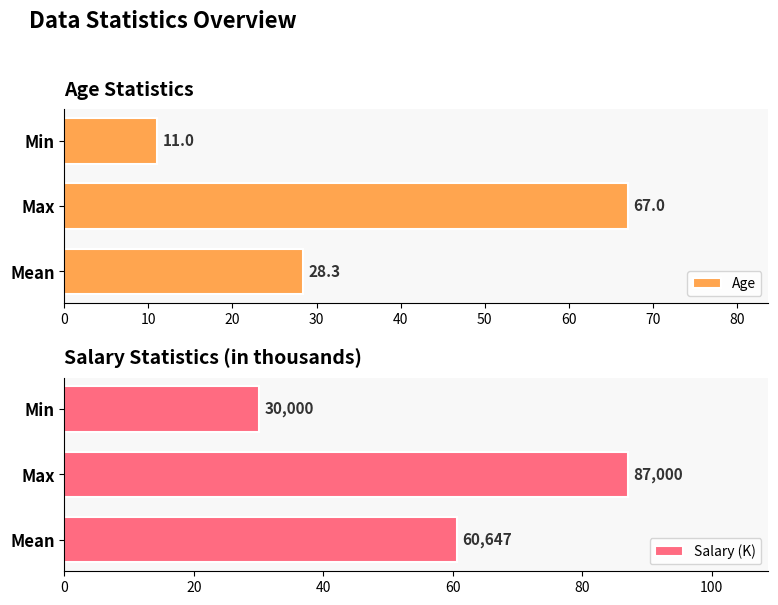

How many data points in Age are less than 28?

1